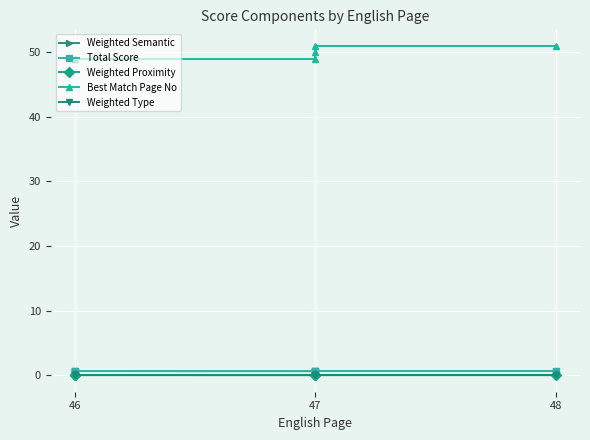

Between 47 and 48, which series saw the biggest shift?

Best Match Page No